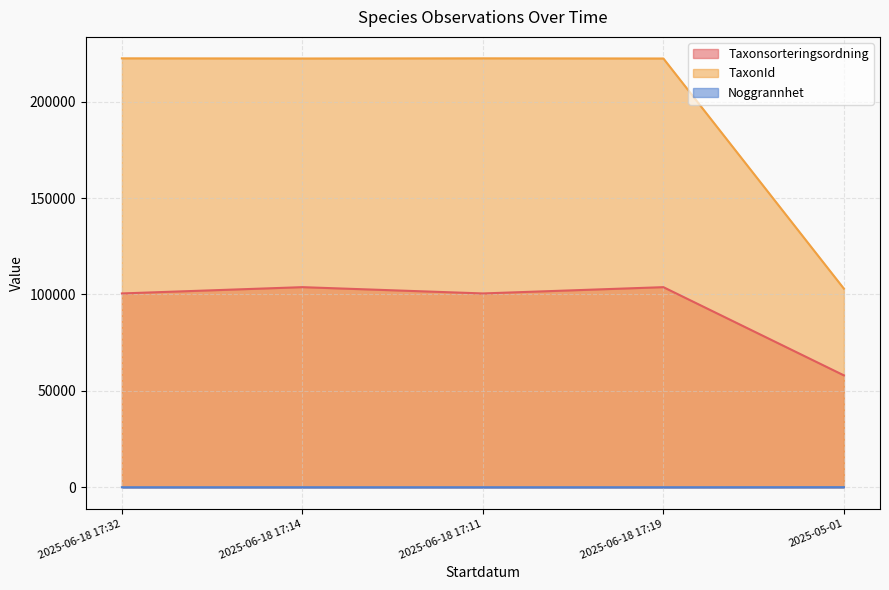

Count the number of categories in the chart.

5